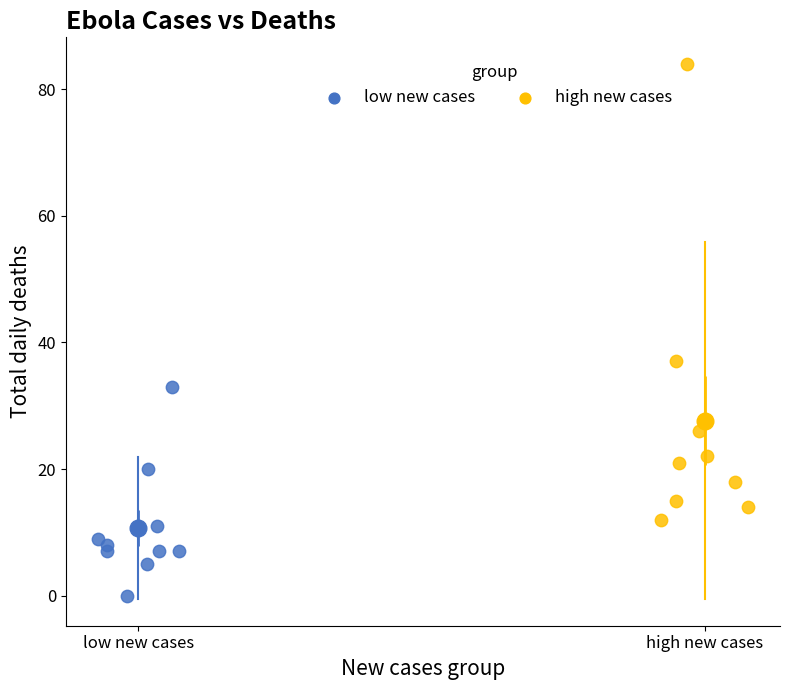

What are all the series names shown in the legend?

low new cases, high new cases